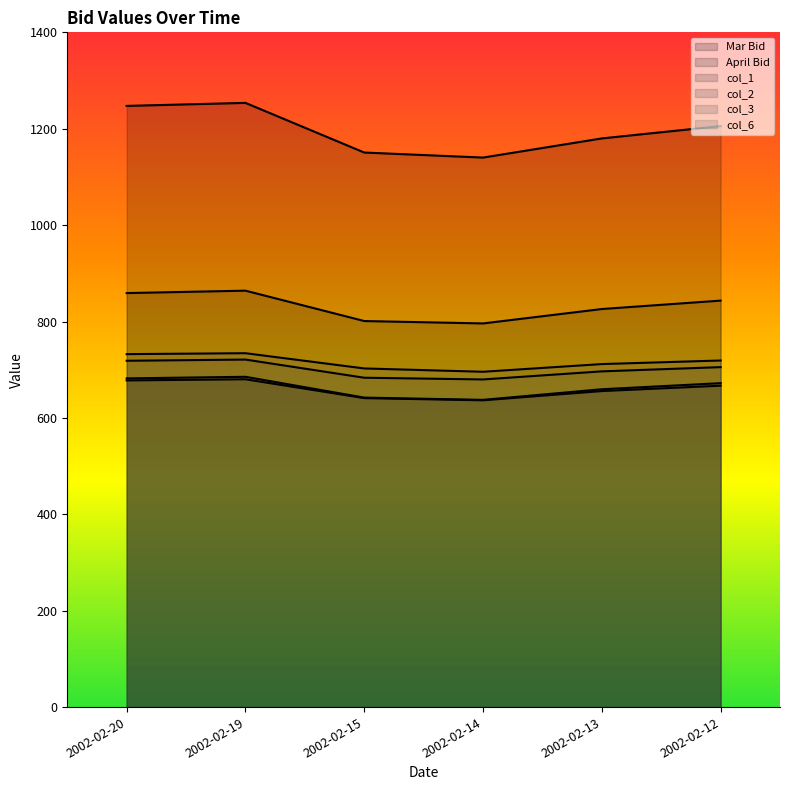

What is the sum of the April Bid values at 2002-02-12 and 2002-02-15?

1644.4